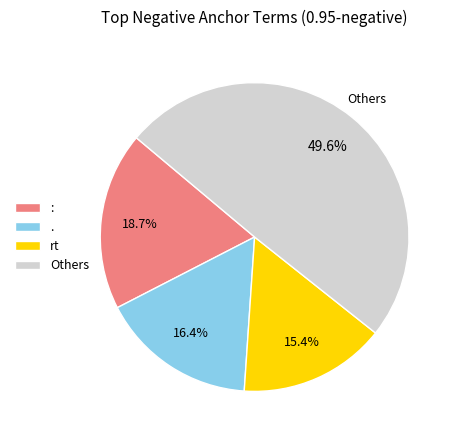

Is the sum of : and . greater than half?

No